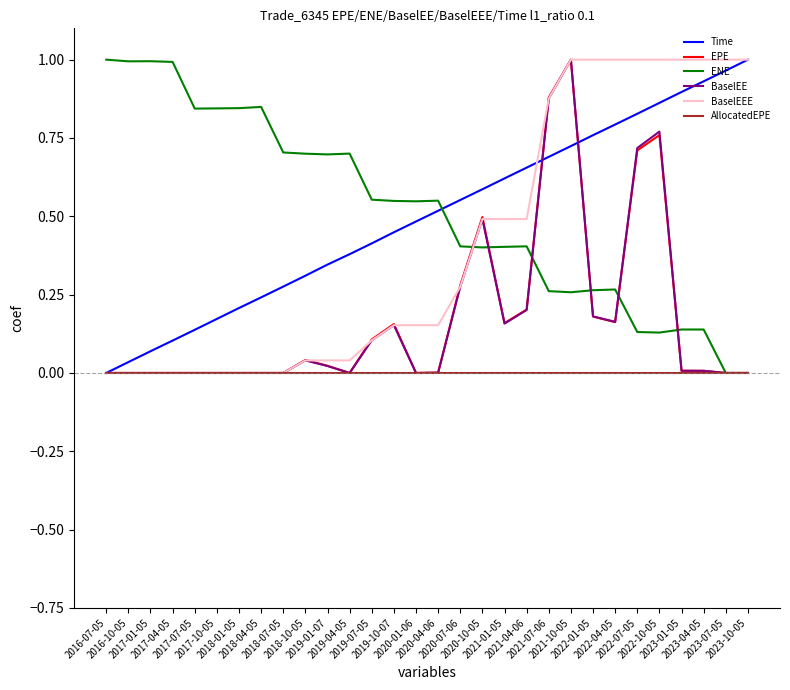

How many categories are shown in the chart?

30